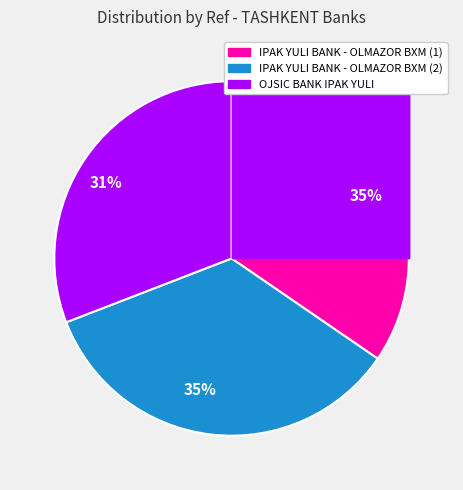

To the nearest percent, what is the combined percentage of IPAK YULI BANK - OLMAZOR BXM (74823899) and OJSIC BANK IPAK YULI?

65%